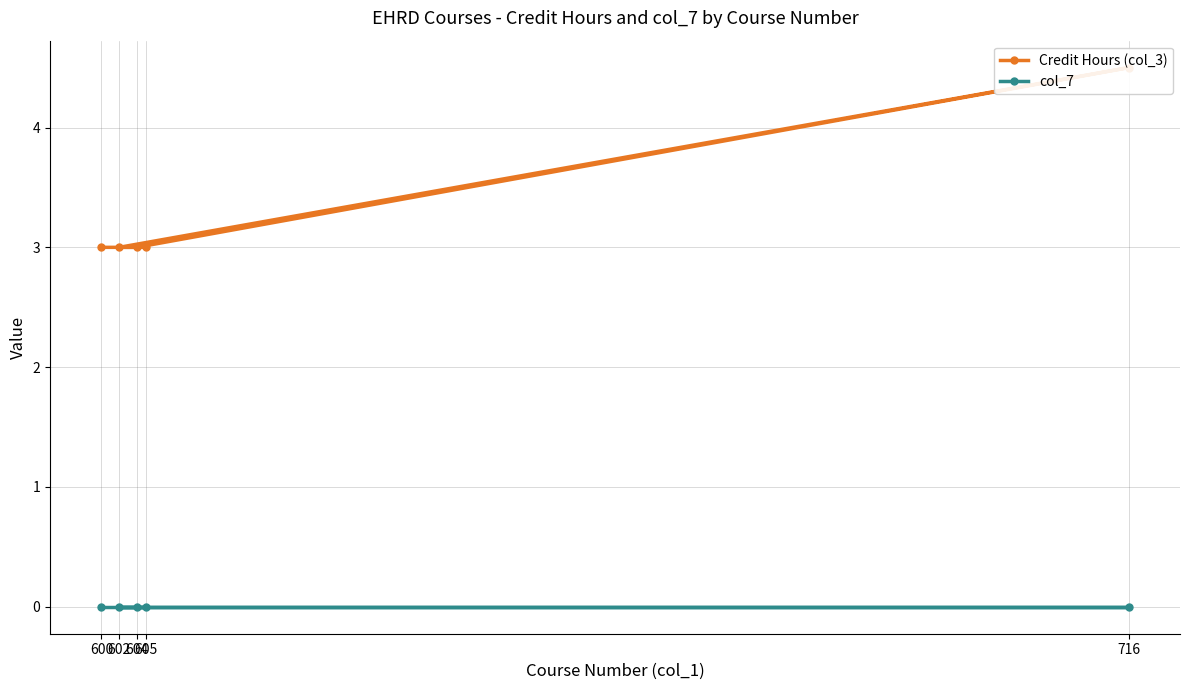

How many distinct data groups are displayed?

2